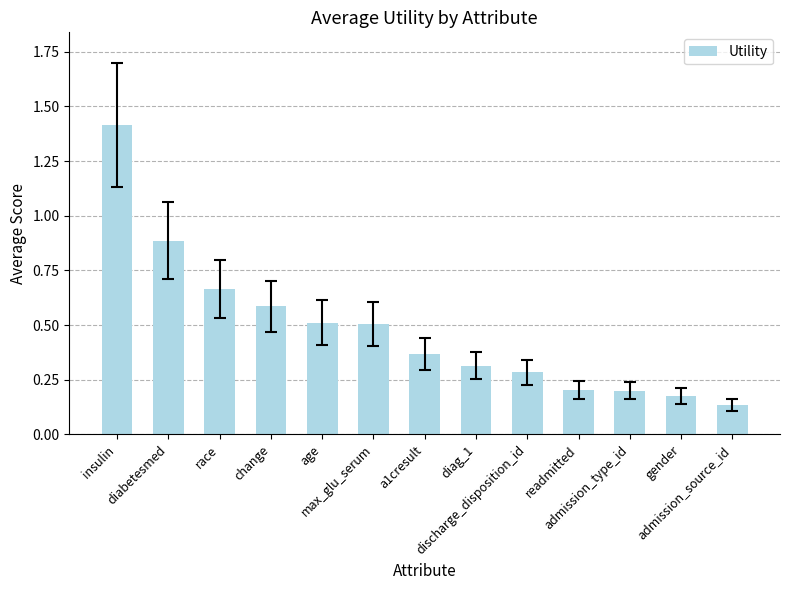

How many bars are there in total?

13